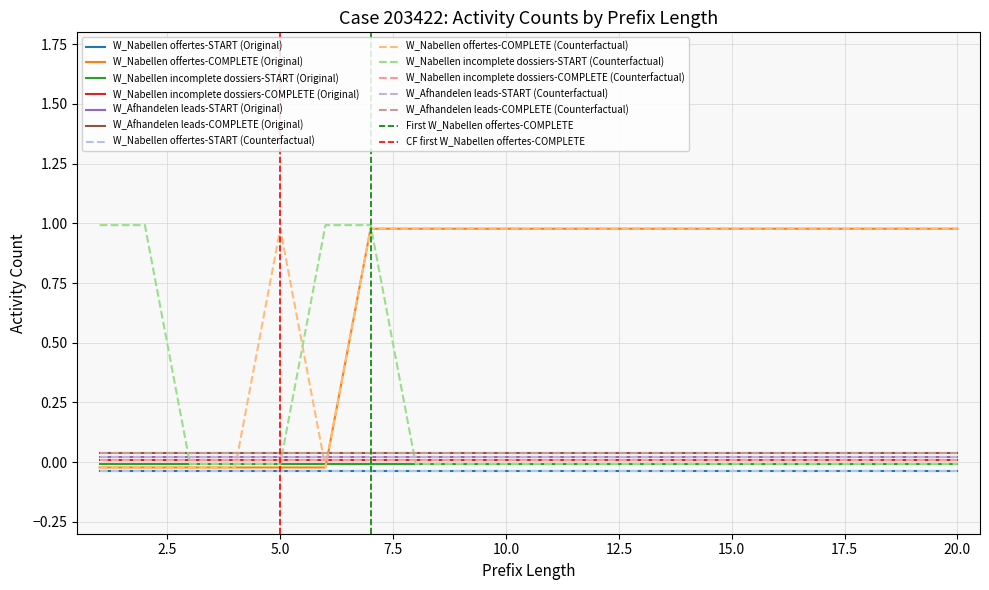

Which has a higher value, 5 or 9?

5